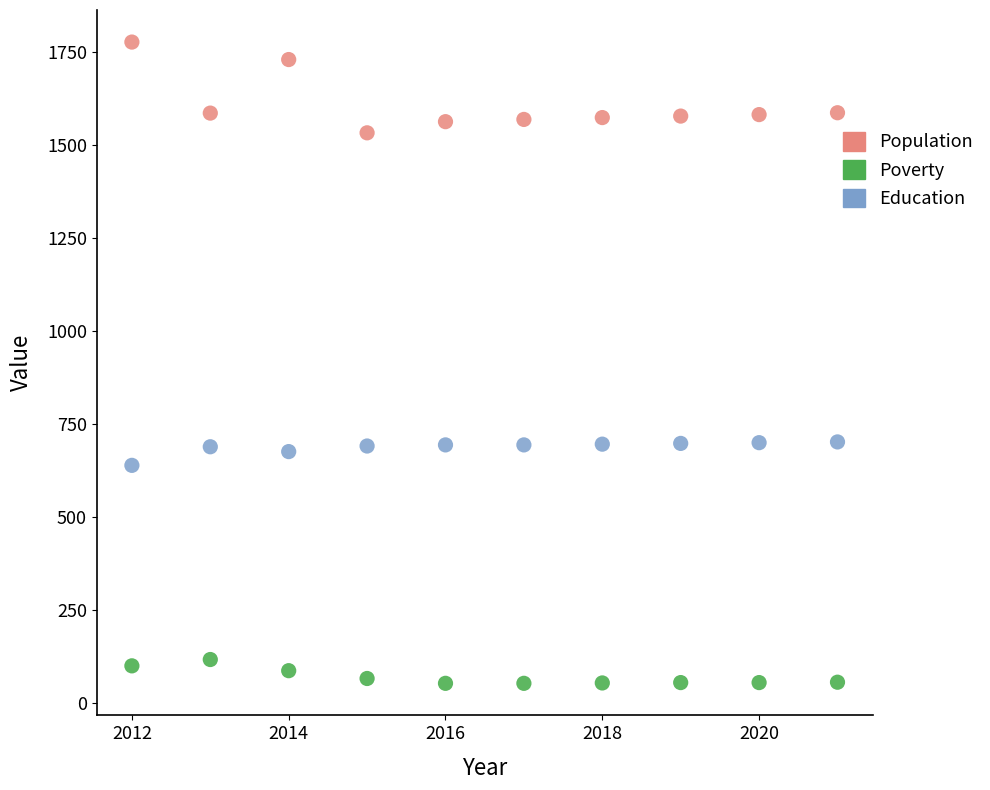

Across all data points, what is the range of X values (max minus min)?

9